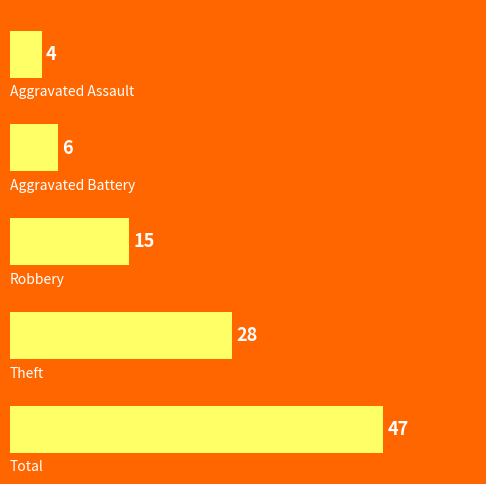

Are the bars horizontal?

Yes